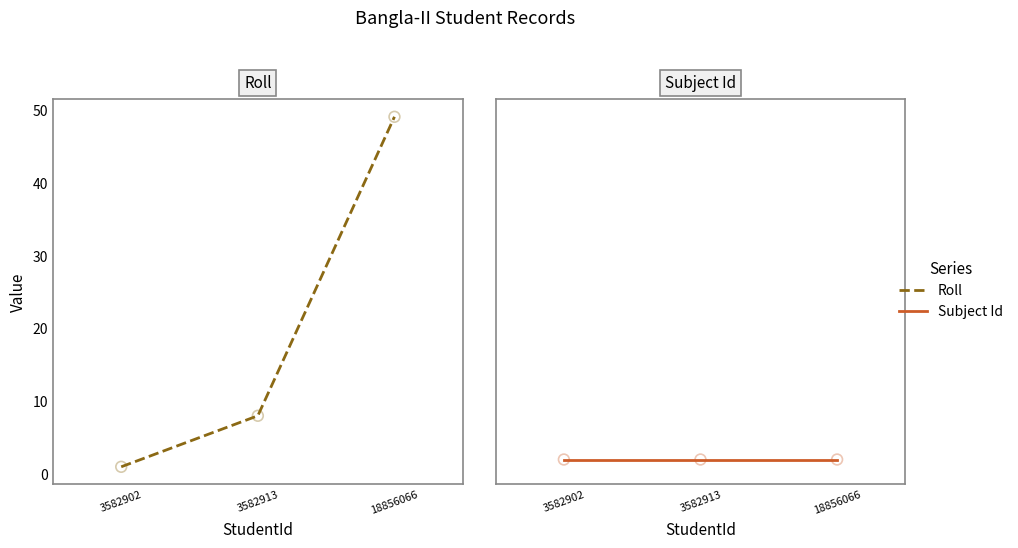

Which series has the largest total across all categories?

Roll